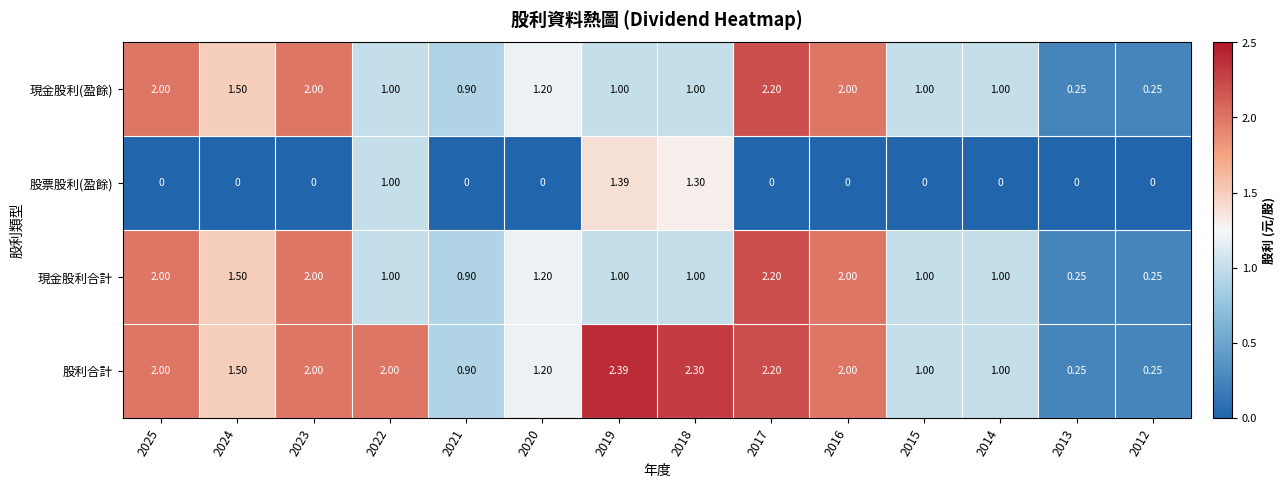

Which series changed the most between 2025 and 2019?

股票股利(盈餘)